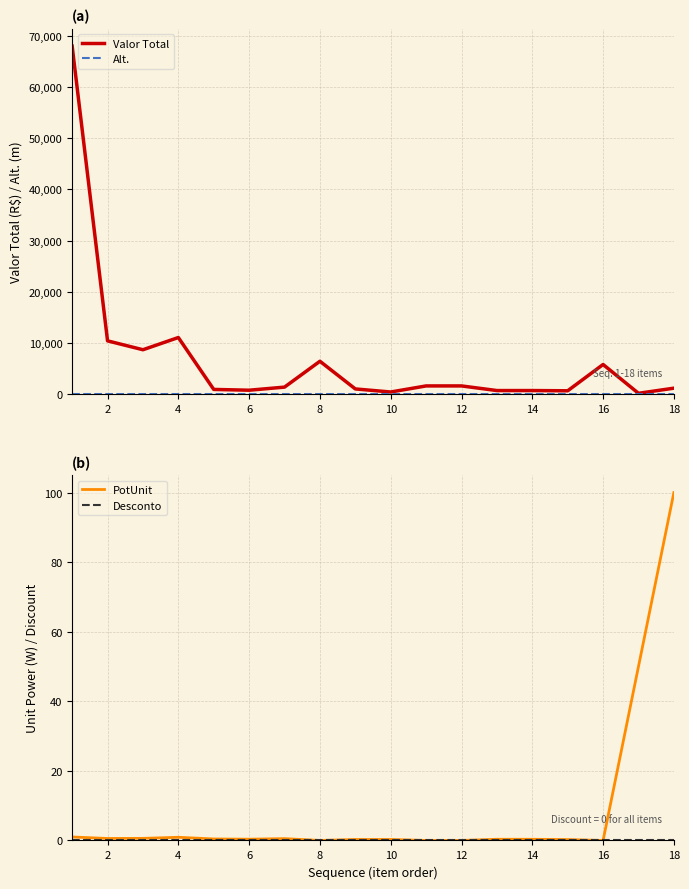

What is the highest value of the Valor Total series?

67990.0